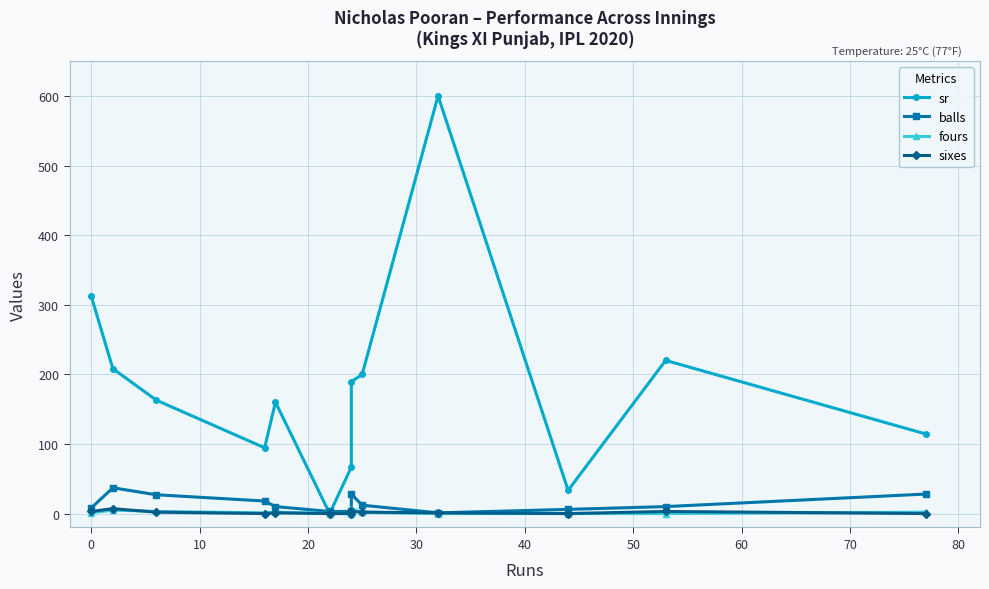

What are all the series names shown in the legend?

sr, balls, fours, sixes